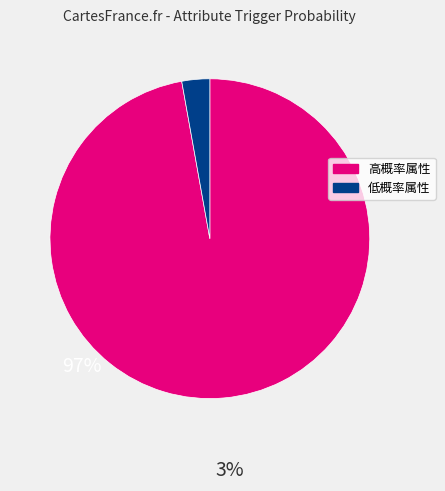

Is there a majority slice in this chart?

Yes